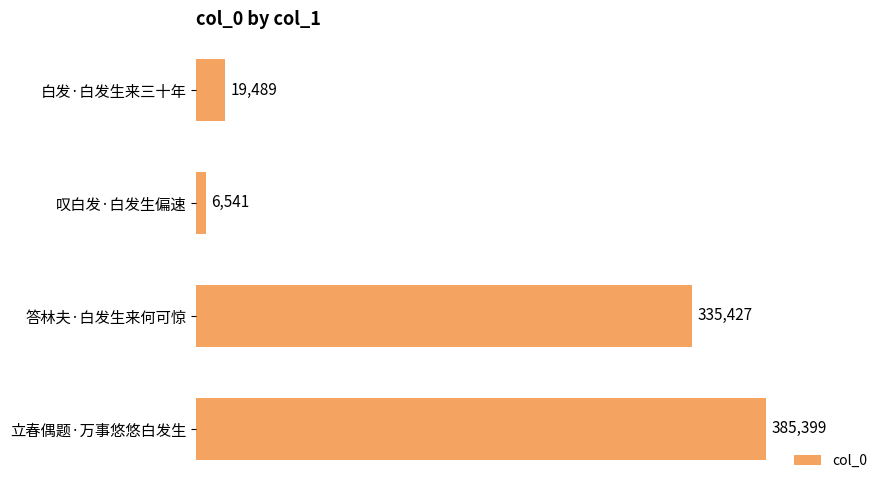

What is the maximum value shown in the chart?

385399